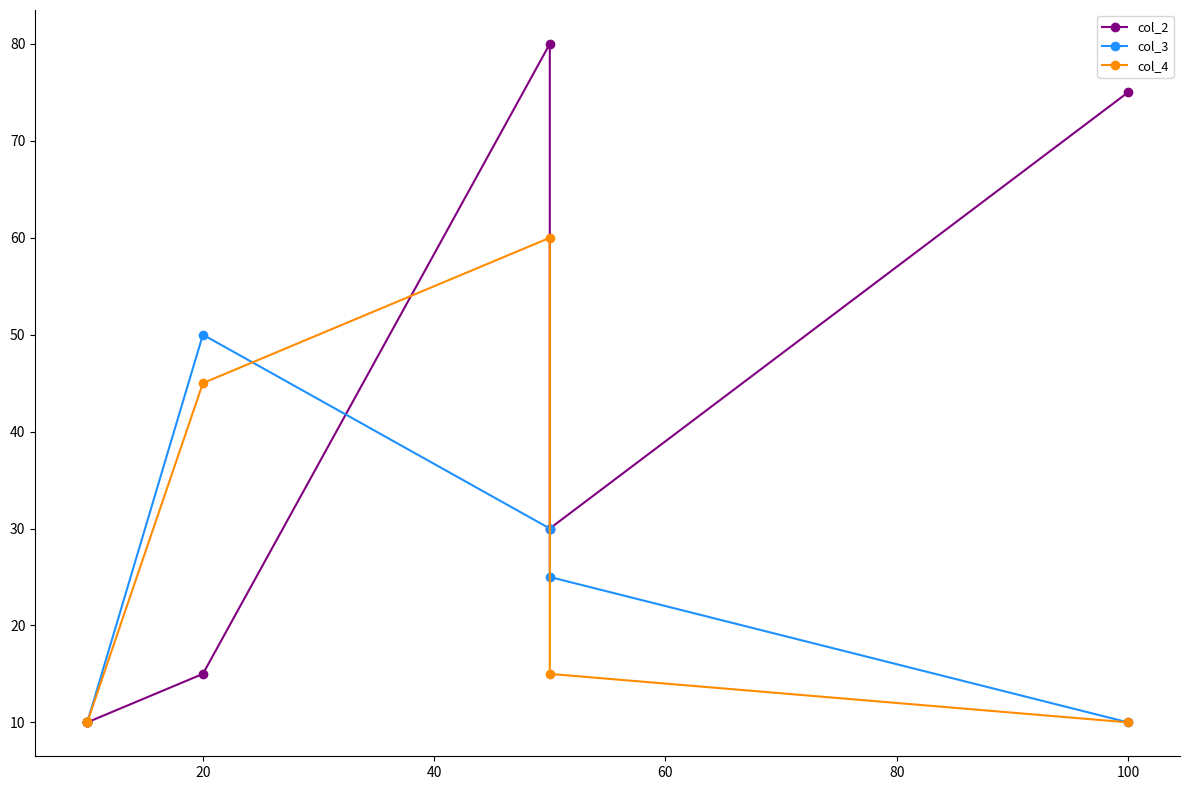

The value of col_4 at 100 is 3. True or false?

False